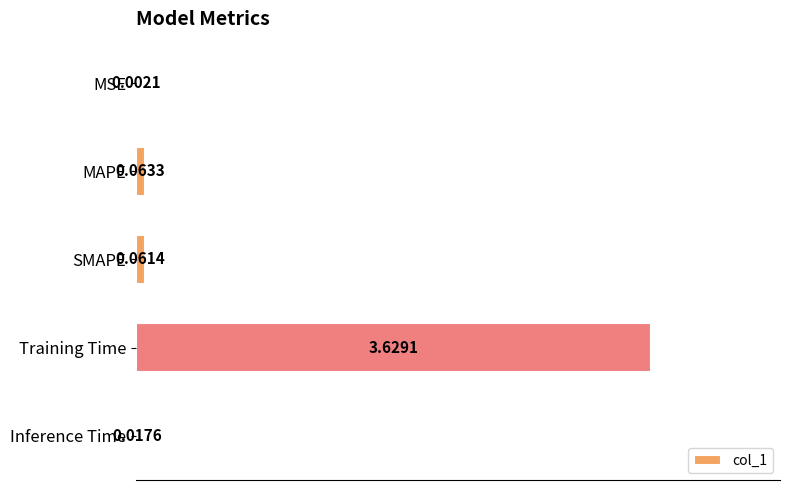

What is the sum of all values?

3.8